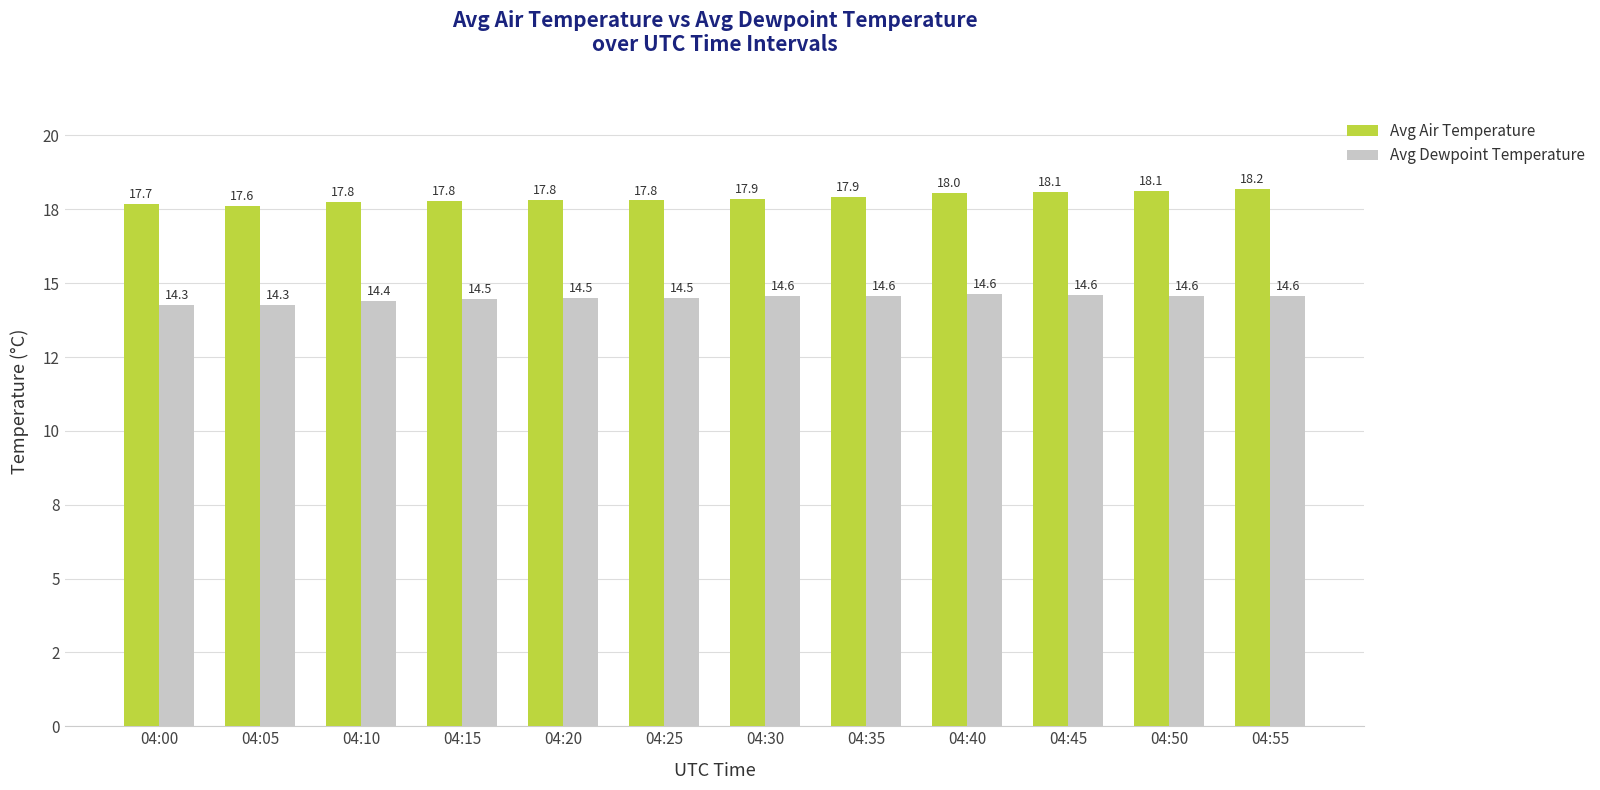

At 04:20, list the series in order from smallest to largest.

Avg Dewpoint Temperature, Avg Air Temperature